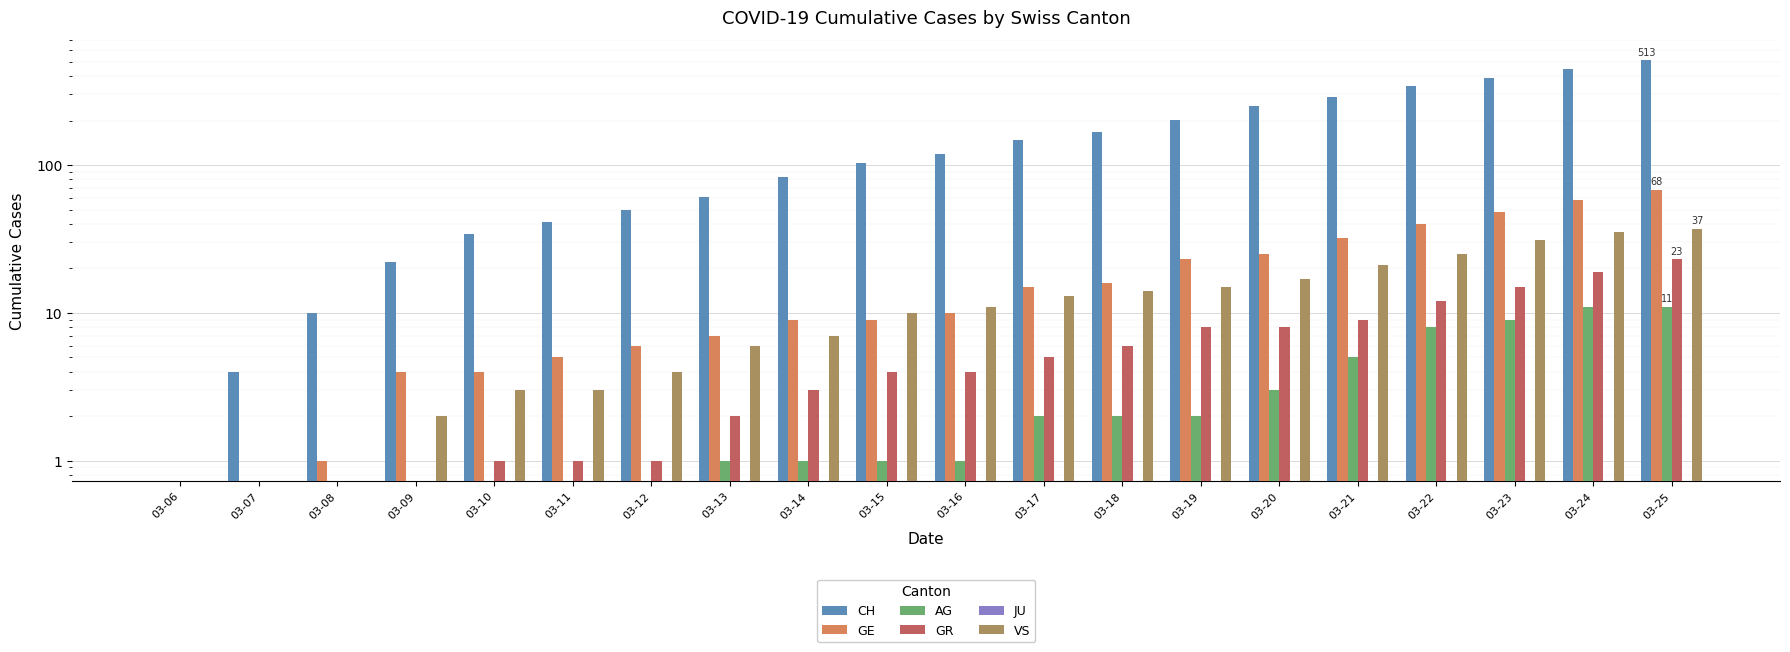

How many bars are there in total?

120